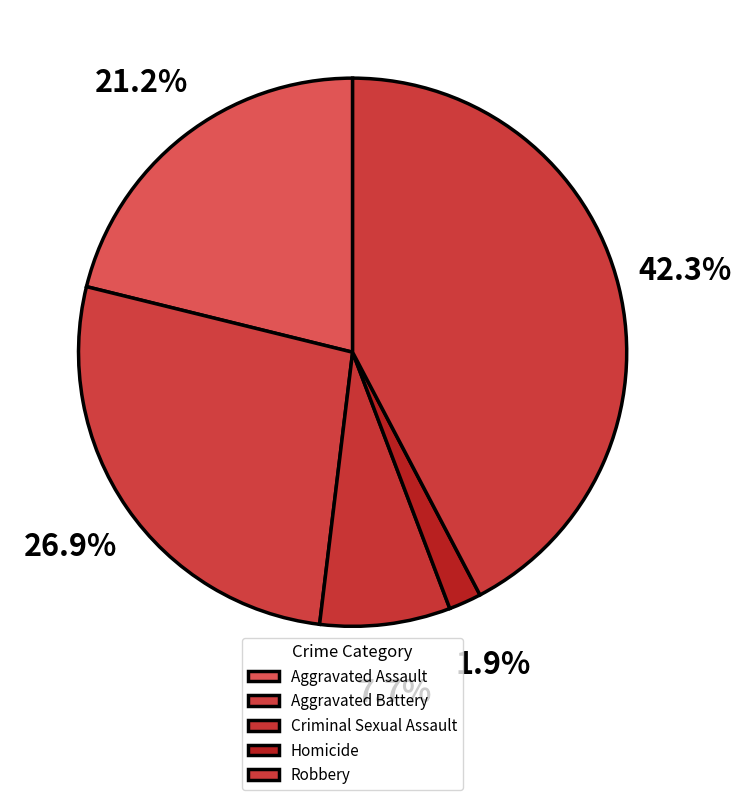

How many slices are in this pie chart?

5